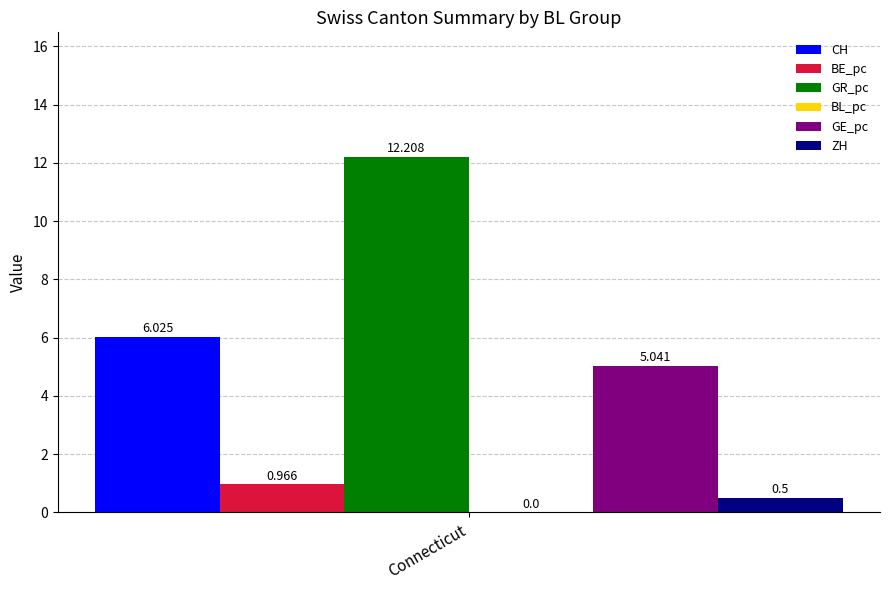

Which series has the widest spread of values?

CH